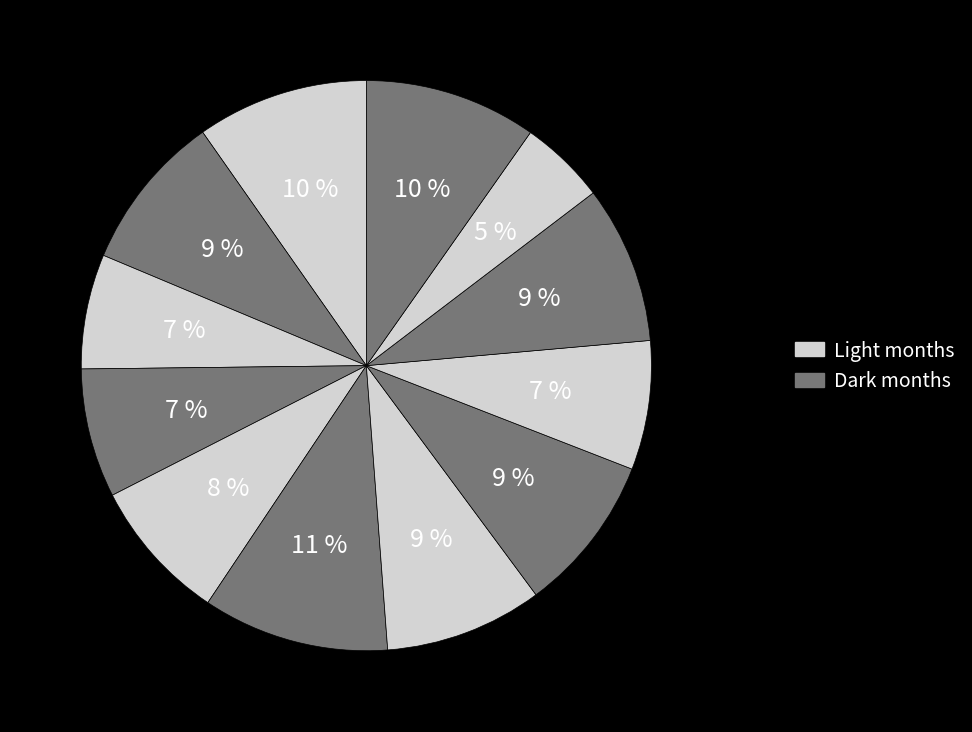

How many segments does this pie chart have?

12